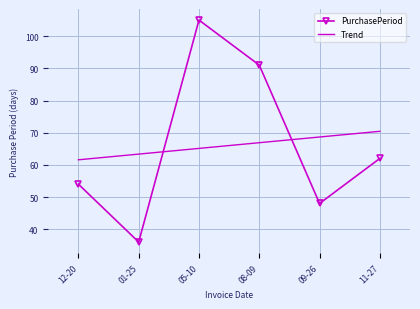

Between 05-10 and 08-09, which series saw the biggest shift?

PurchasePeriod